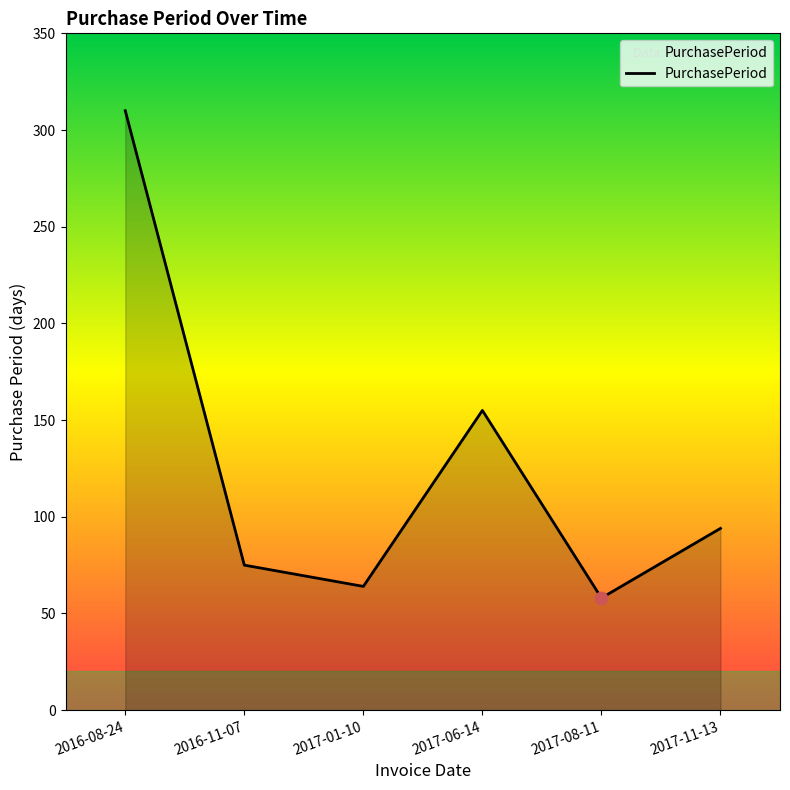

Between 2016-08-24 and 2017-11-13, which is larger?

2016-08-24